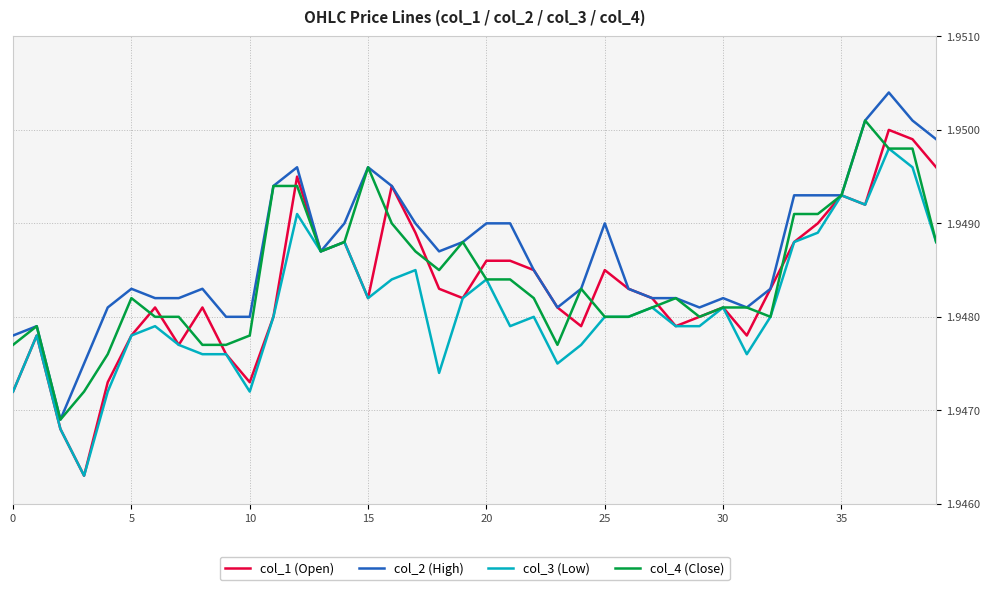

Which series has the largest range (max minus min)?

col_1 (Open)